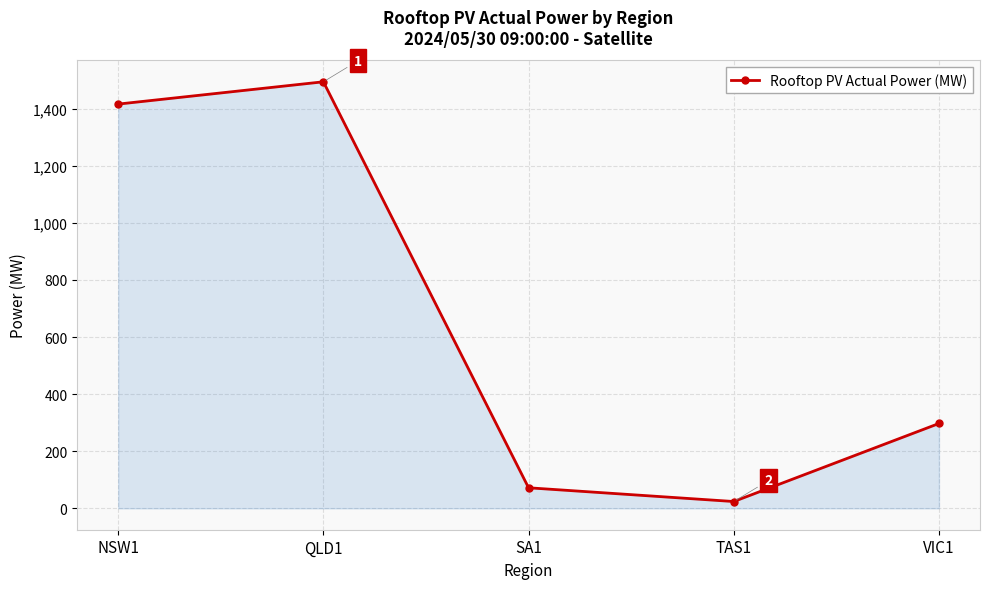

Which has a higher value, SA1 or NSW1?

NSW1